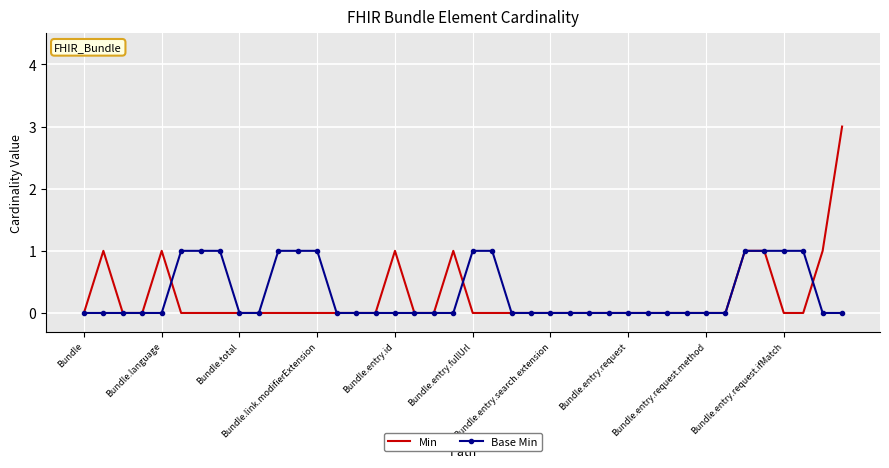

List the series in order of their peak value, highest first.

Min, Base Min